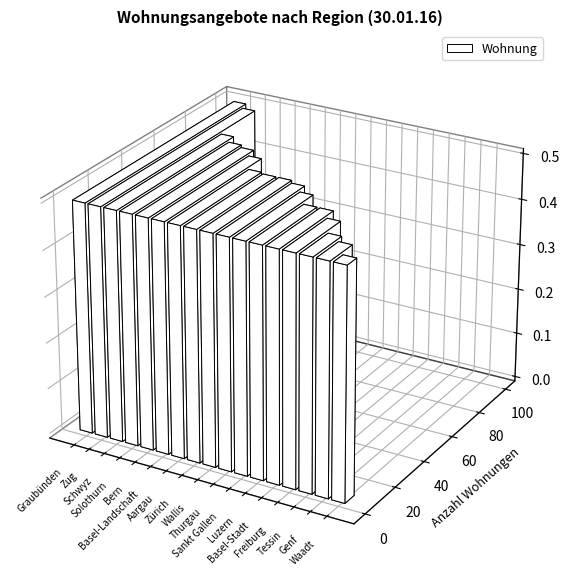

Reading left to right, extract all data points from this chart.

Graubünden=100	Zug=96	Schwyz=72	Solothurn=67	Bern=65	Basel-Landschaft=60	Aargau=50	Zürich=49	Wallis=49	Thurgau=47	Sankt Gallen=42	Luzern=34	Basel-Stadt=34	Freiburg=28	Tessin=18	Genf=14	Waadt=6